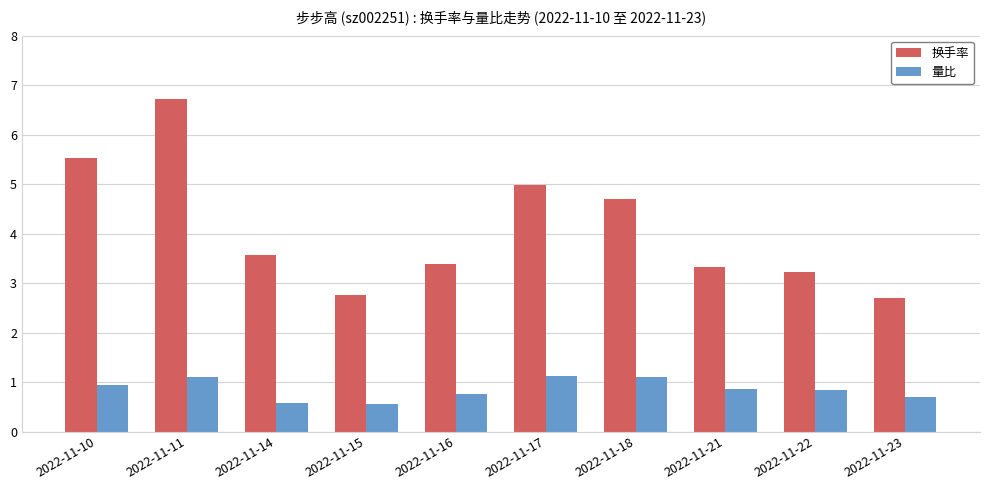

What is the lowest value of the 量比 series?

0.6